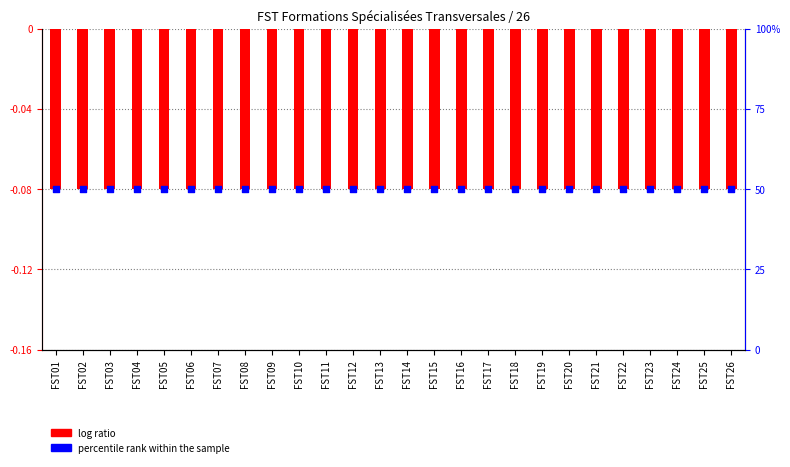

What is the total value across all series at FST04?

49.9